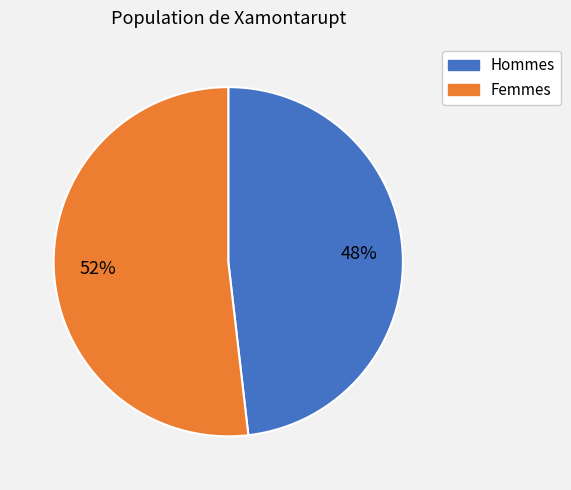

Is there a majority slice in this chart?

Yes